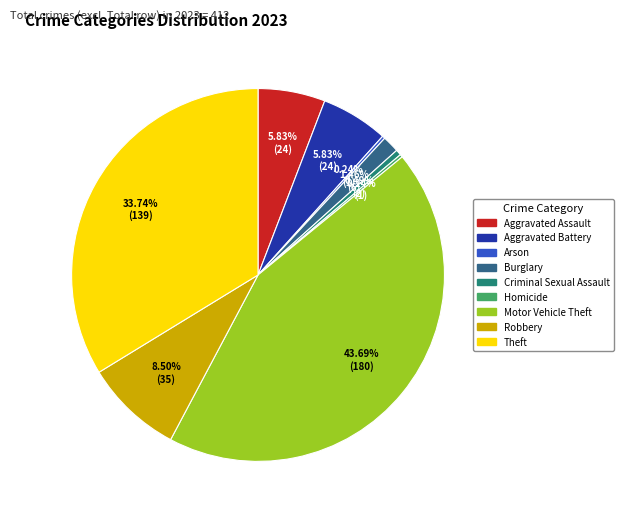

Does Aggravated Battery account for over 50% of the chart?

No